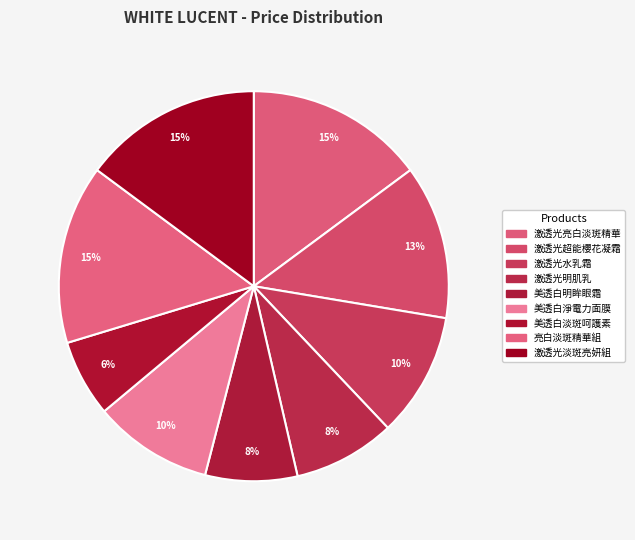

Between 激透光亮白淡斑精華 and 激透光明肌乳, which is larger?

激透光亮白淡斑精華